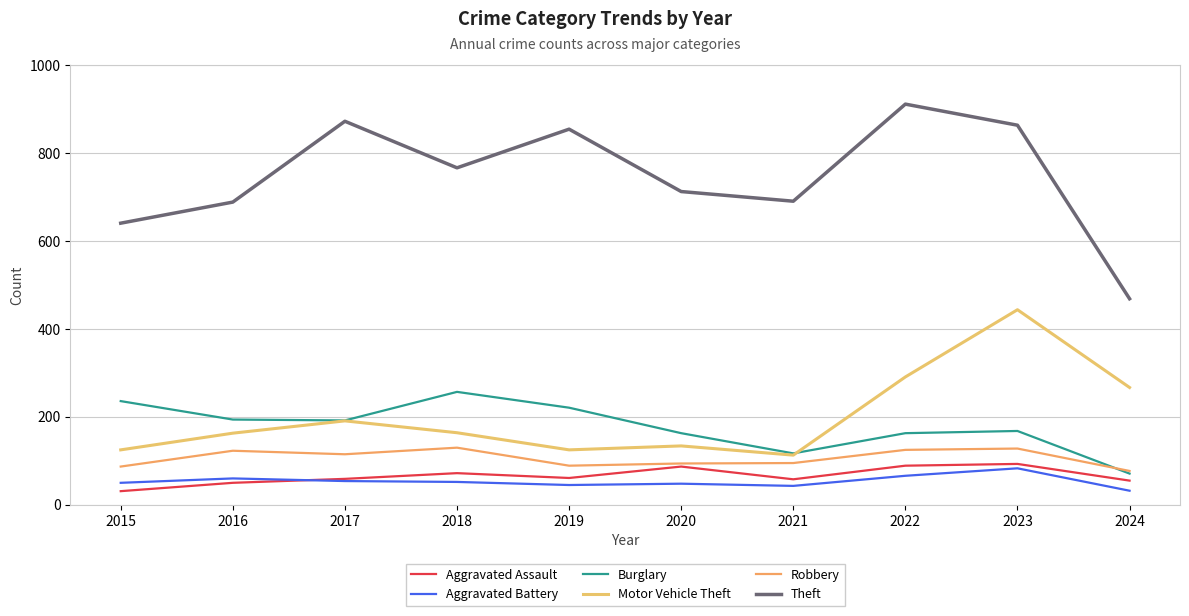

Which category has the lowest value in the Aggravated Battery series?

2024